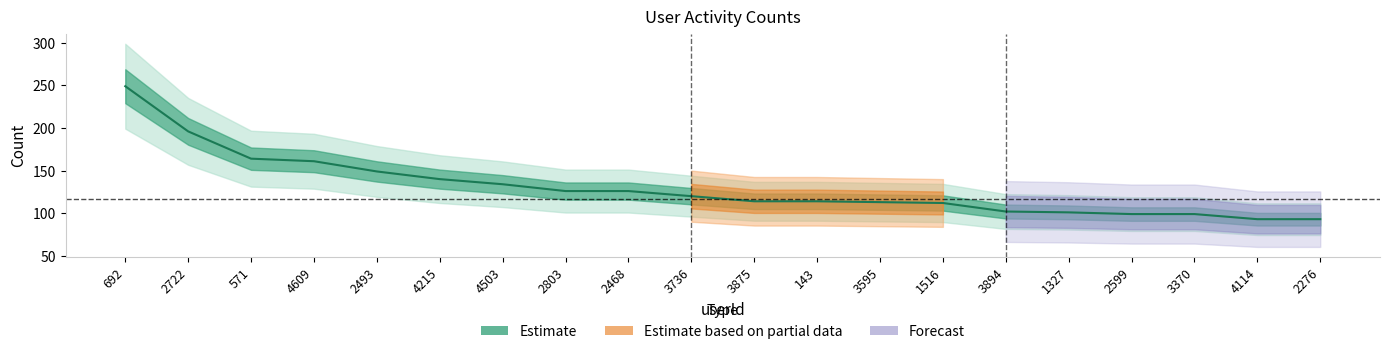

Reading right to left, extract all data points from this chart.

2276=93	4114=93	3370=99	2599=99	1327=101	3894=102	1516=112	3595=113	143=114	3875=114	3736=120	2468=126	2803=126	4503=134	4215=140	2493=149	4609=161	571=164	2722=196	692=249